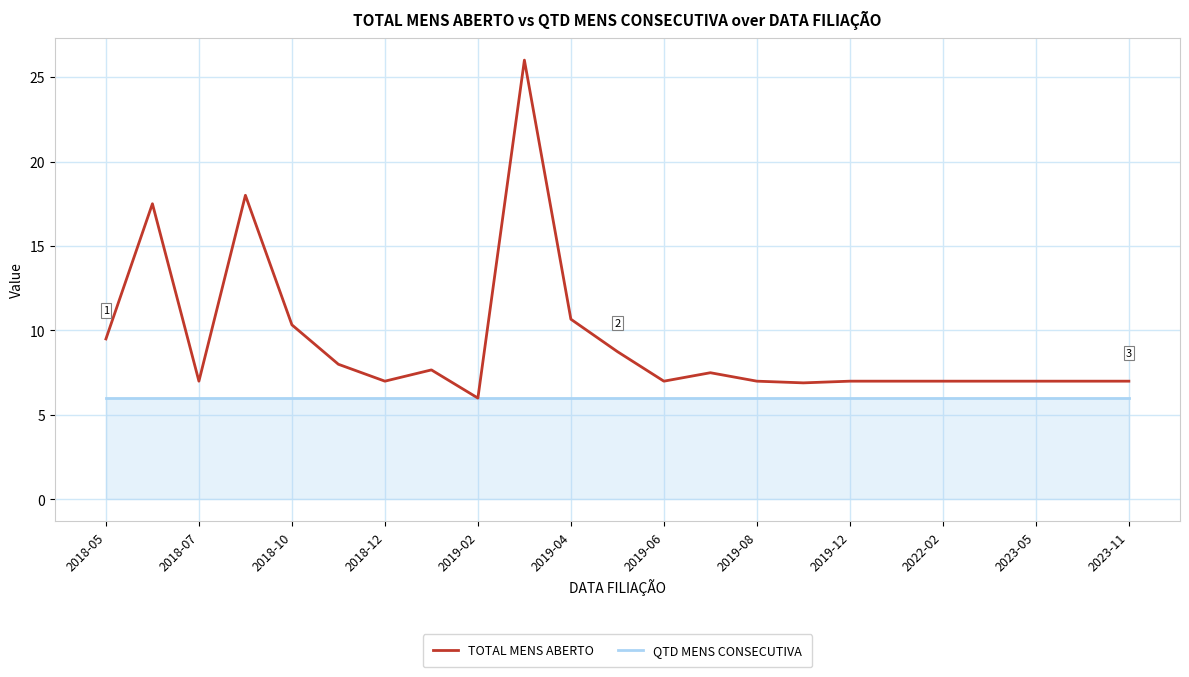

List the series in order of their overall mean, lowest first.

QTD MENS CONSECUTIVA, TOTAL MENS ABERTO